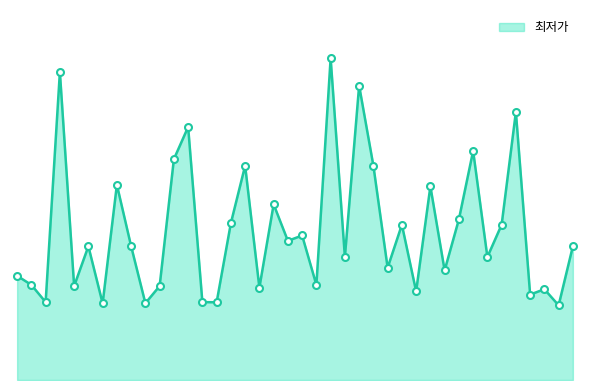

Is this an area chart (filled region under the line)?

Yes